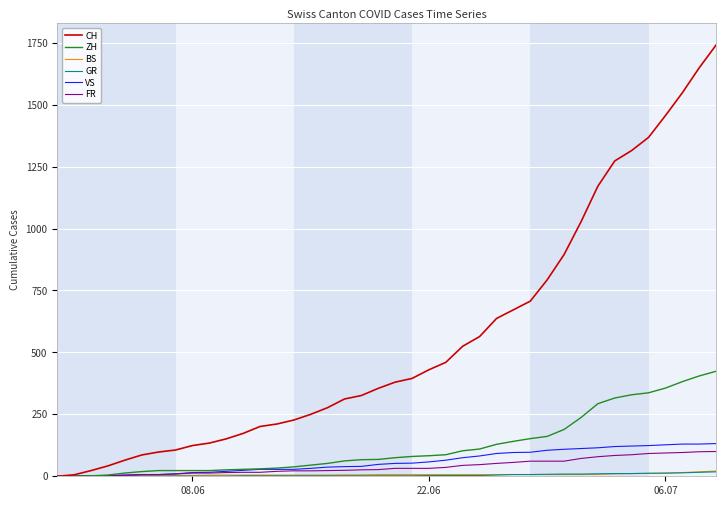

Which series has the largest total across all categories?

CH